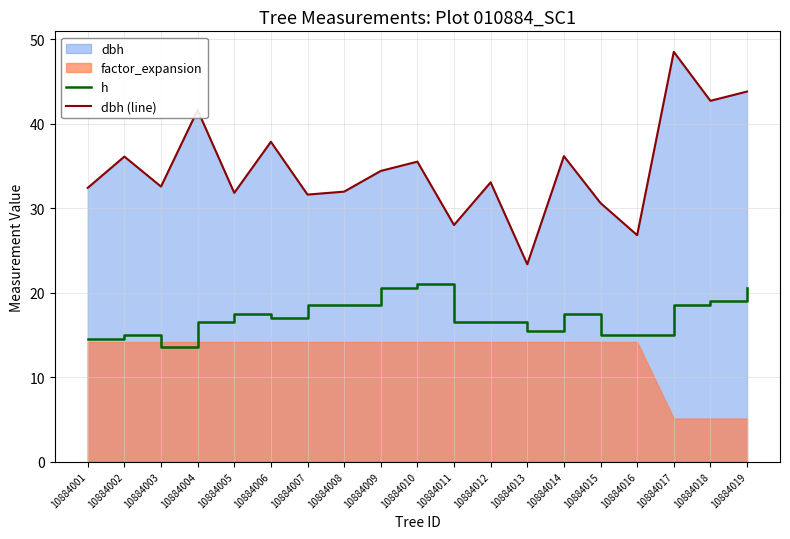

Where does the dbh (line) series first go above 33?

10884002